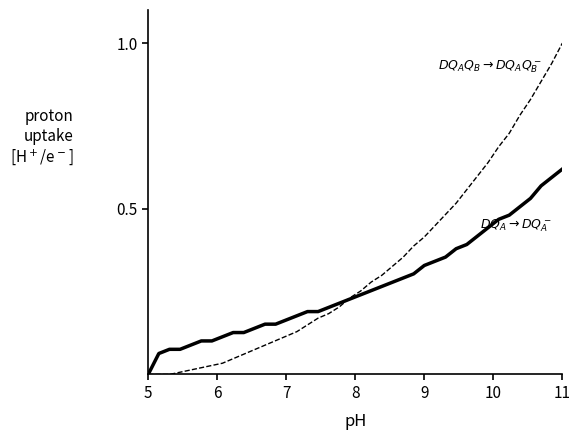

What is the maximum value shown in the chart?

1.0